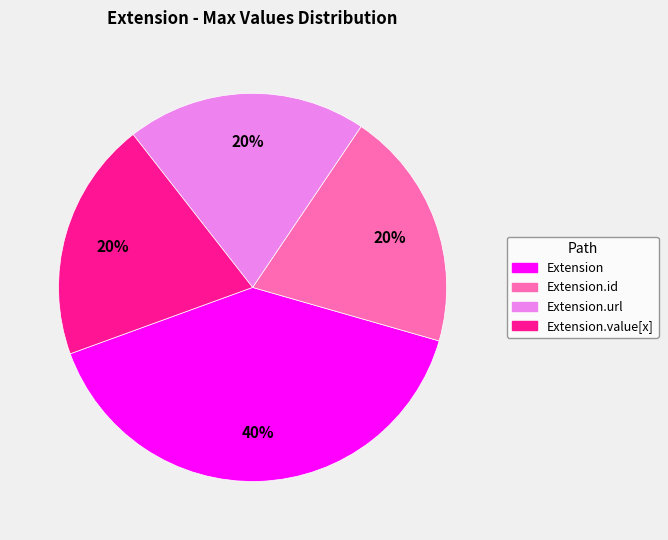

What percentage is the Extension.url slice, to the nearest percent?

20%